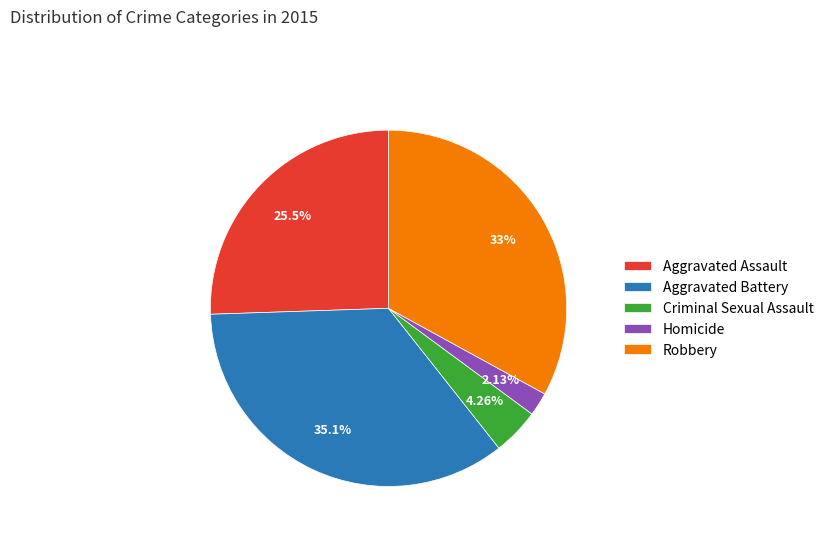

Count the number of slices in the pie.

5